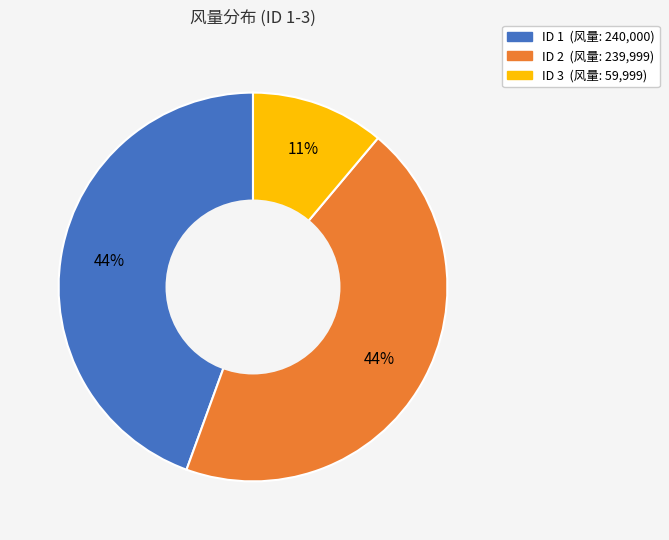

Is there any slice that represents more than half of the pie?

No